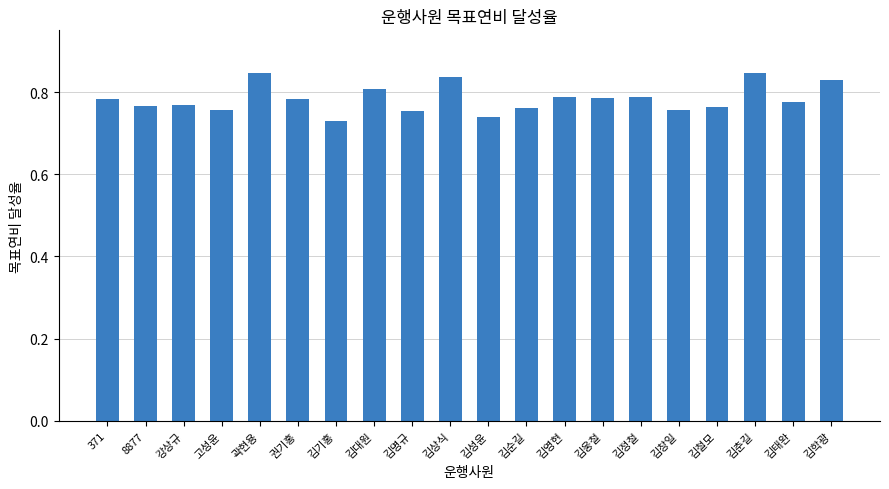

What is the difference between the second highest and minimum values?

0.1